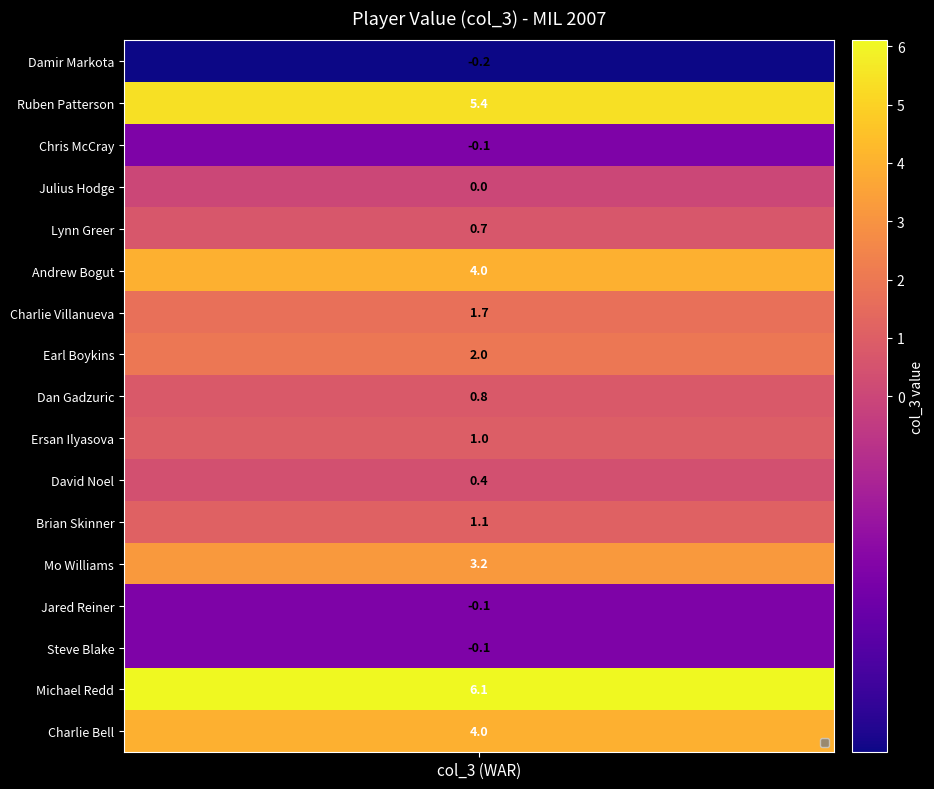

The chart shows a value of -0.1 at Damir Markota. True or false?

False